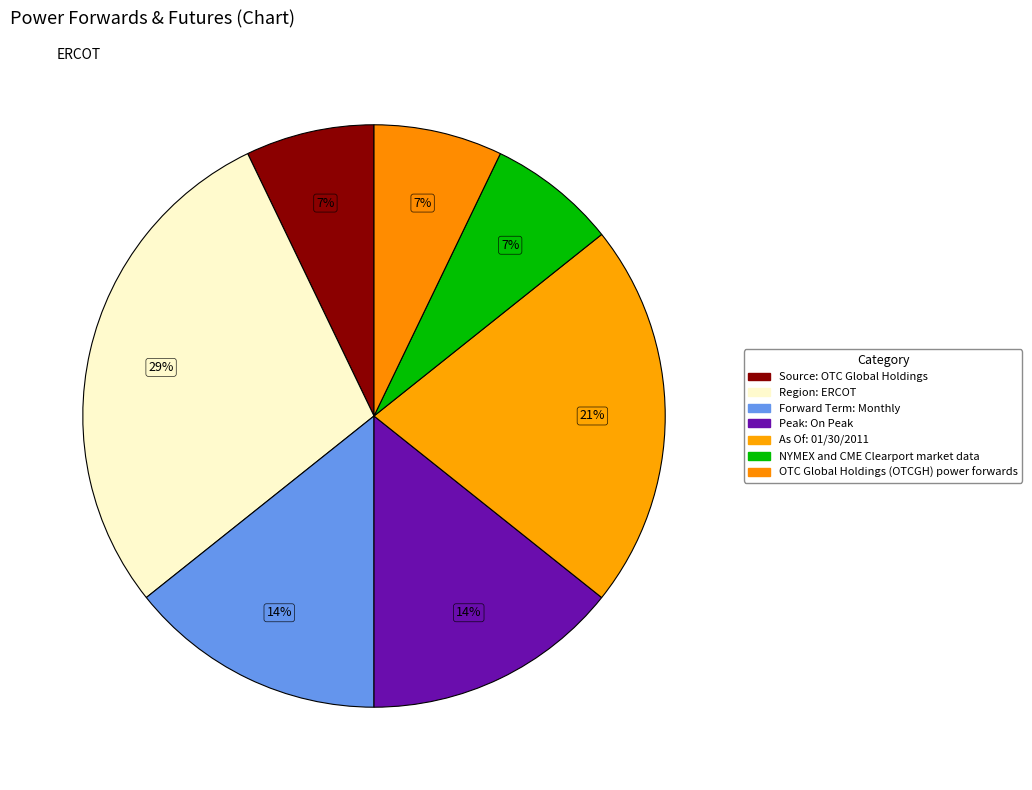

How many slices are in this pie chart?

7